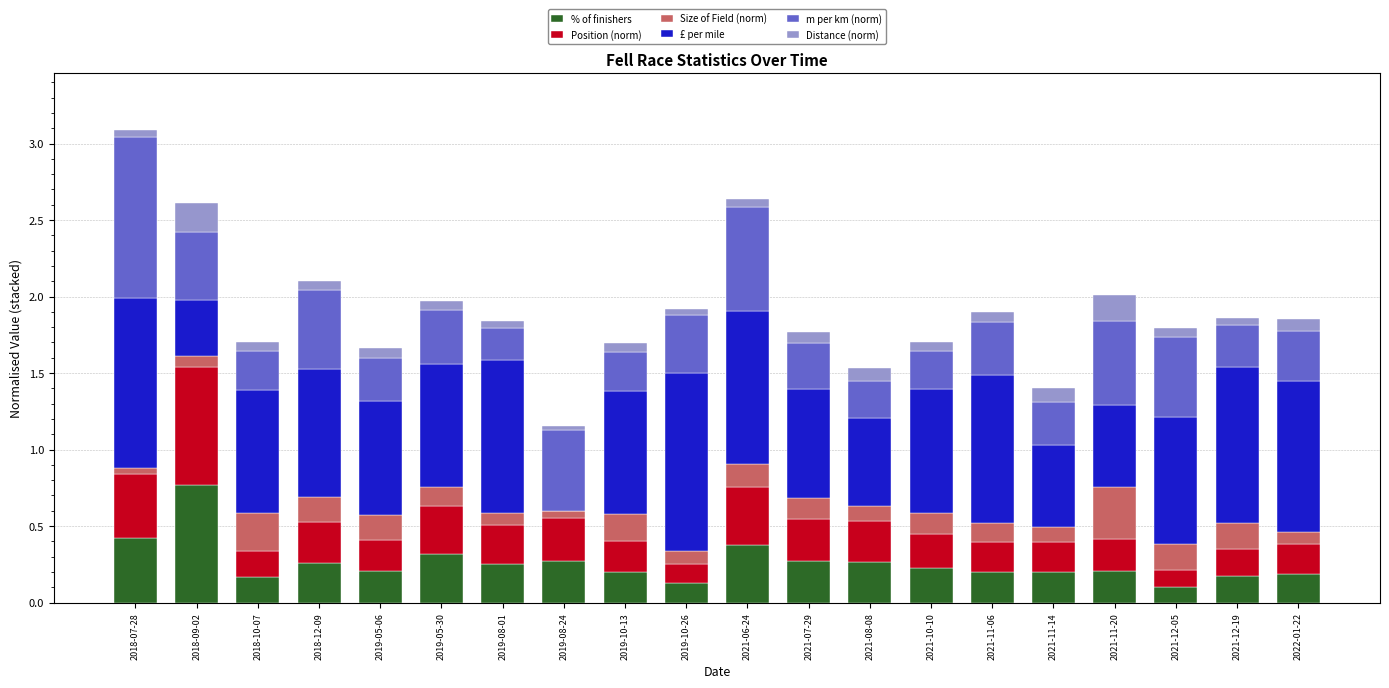

What is the highest value of the % of finishers series?

0.8